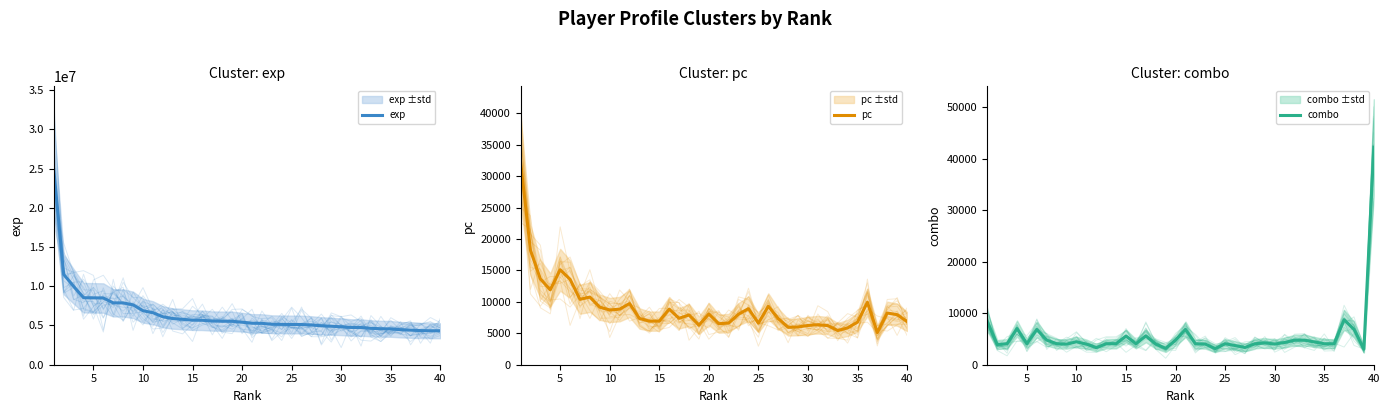

Which series has the widest spread of values?

exp